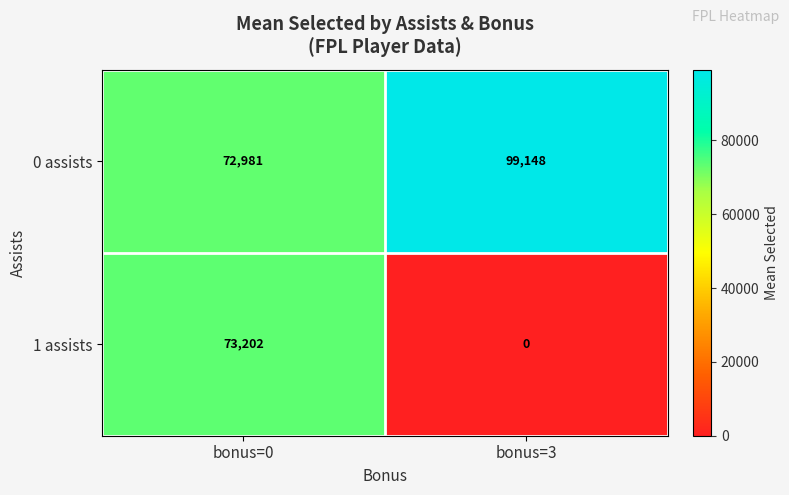

Which label corresponds to the largest value in the chart?

bonus=3